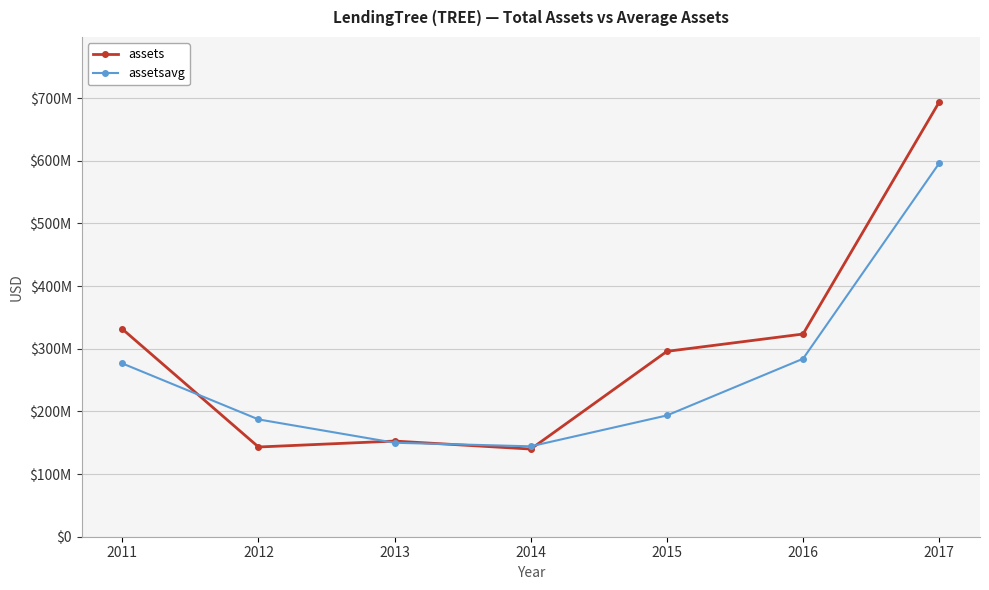

True or false: assets and assetsavg intersect in this chart.

True